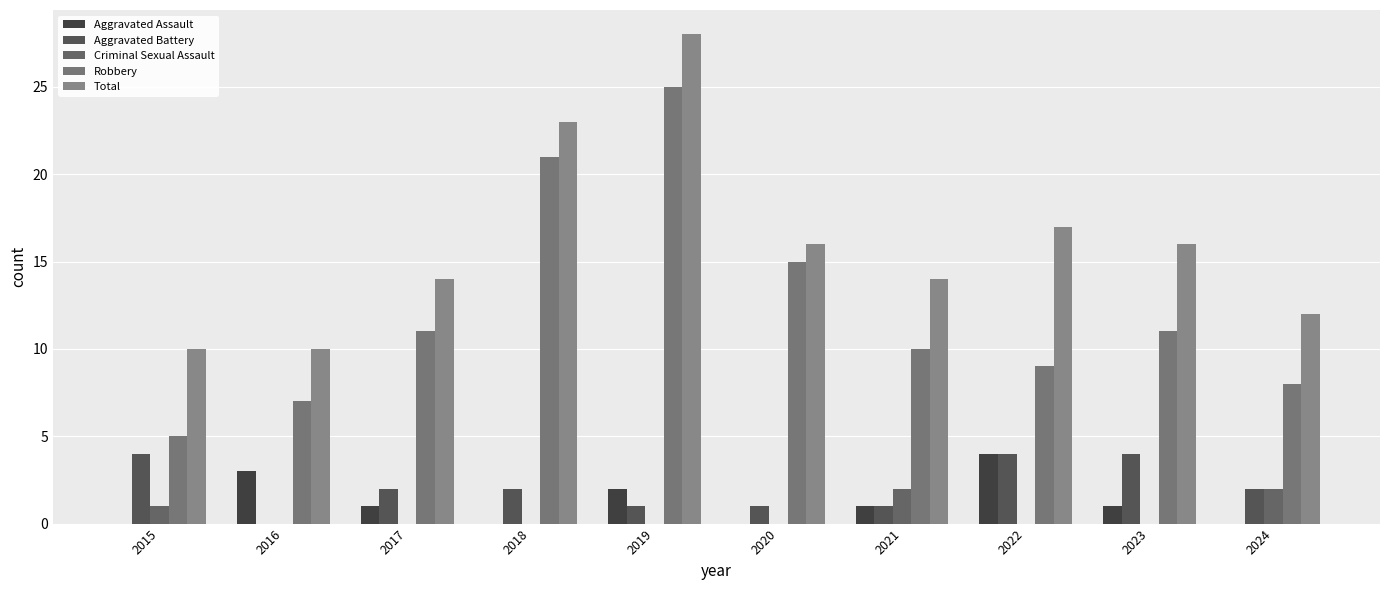

How many groups of bars are there?

10